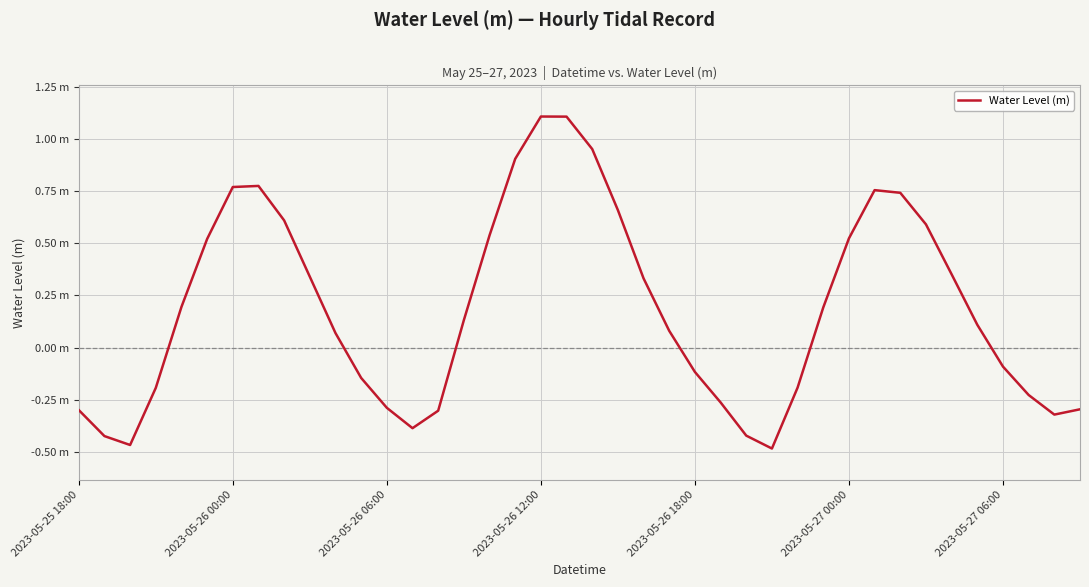

List the labels in order of value, smallest first.

27, 2023-05-26 06:00, 2023-05-26 00:00, 26, 13, 38, 14, 2023-05-25 18:00, 39, 12, 25, 37, 2023-05-26 12:00, 28, 11, 24, 36, 10, 23, 35, 15, 29, 2023-05-26 18:00, 22, 9, 34, 2023-05-27 00:00, 30, 16, 33, 8, 21, 32, 31, 2023-05-27 06:00, 7, 17, 20, 19, 18